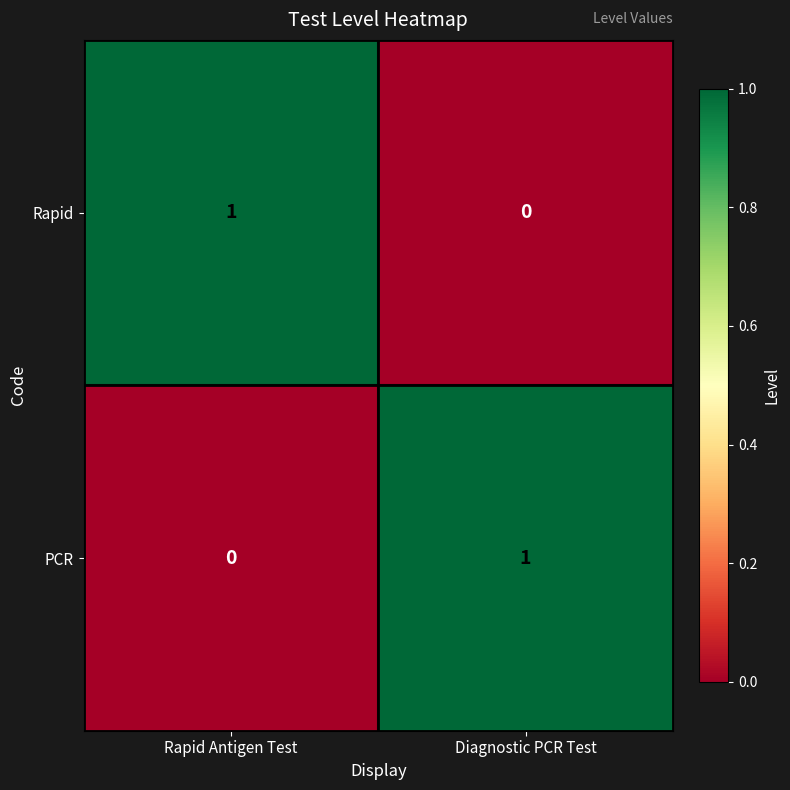

The Rapid series shows 1 at Diagnostic PCR Test. True or false?

False